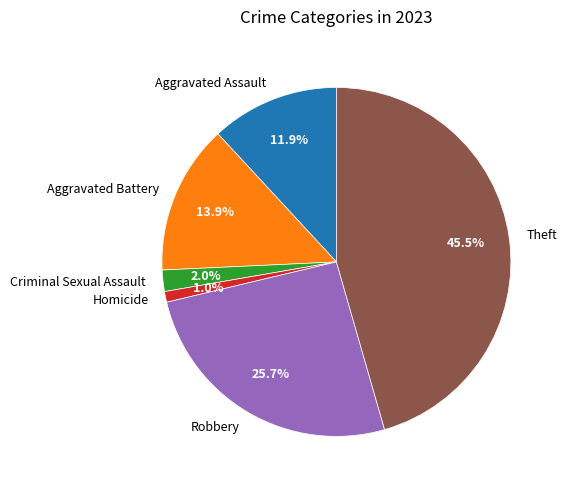

To the nearest percent, what portion does Aggravated Assault represent?

12%